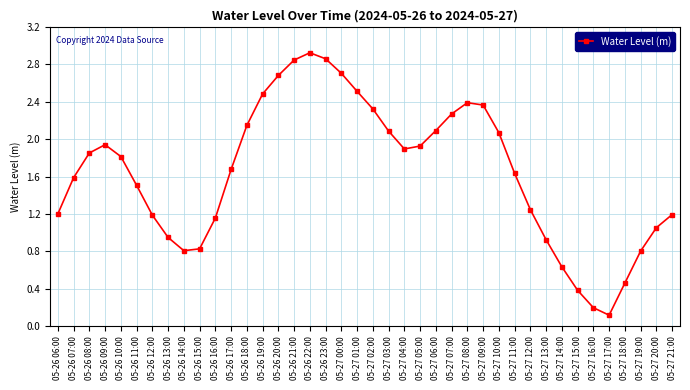

The chart shows a value of 2.9 at 05-26 22:00. True or false?

True